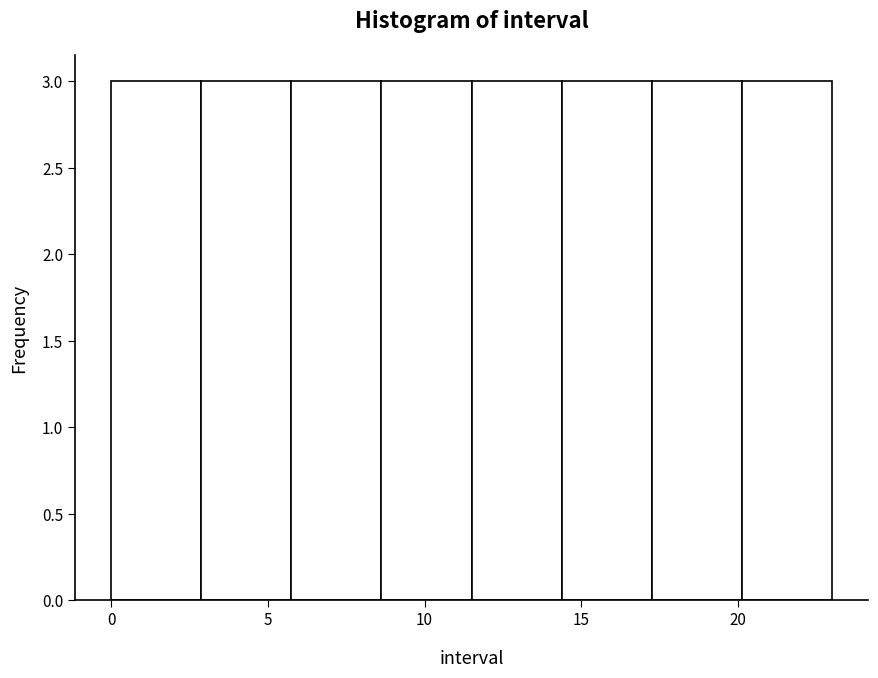

Reading left to right, transcribe this chart: for each bar, give the range it covers on the x-axis and its height. Neither the bar edges nor the heights are printed on the chart, so give them approximately, as read against the axes.

0.0 to 3.0: 3
3.0 to 6.0: 3
6.0 to 8.5: 3
8.5 to 11.5: 3
11.5 to 14.5: 3
14.5 to 17.5: 3
17.5 to 20.0: 3
20.0 to 23.0: 3